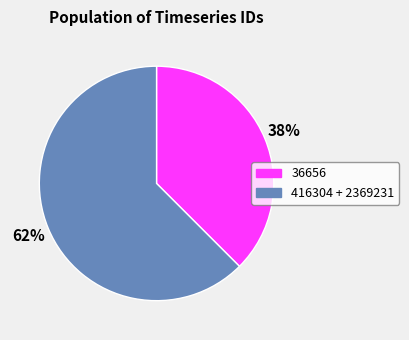

To the nearest percent, what is the combined percentage of 36656 and 416304 + 2369231?

100%